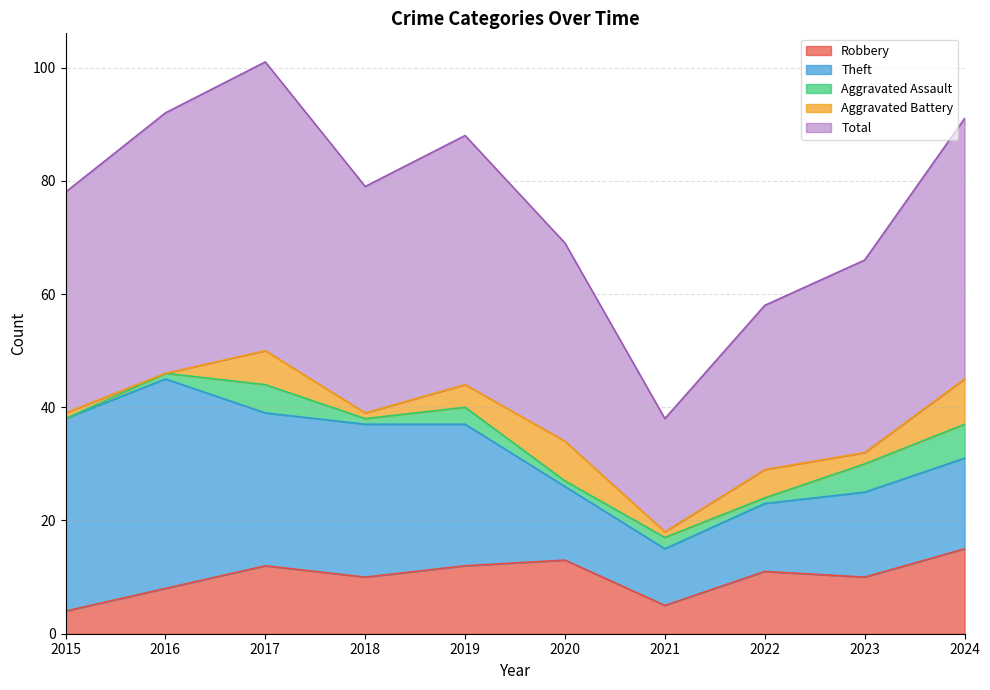

True or false: Total and Aggravated Assault cross at least once.

False